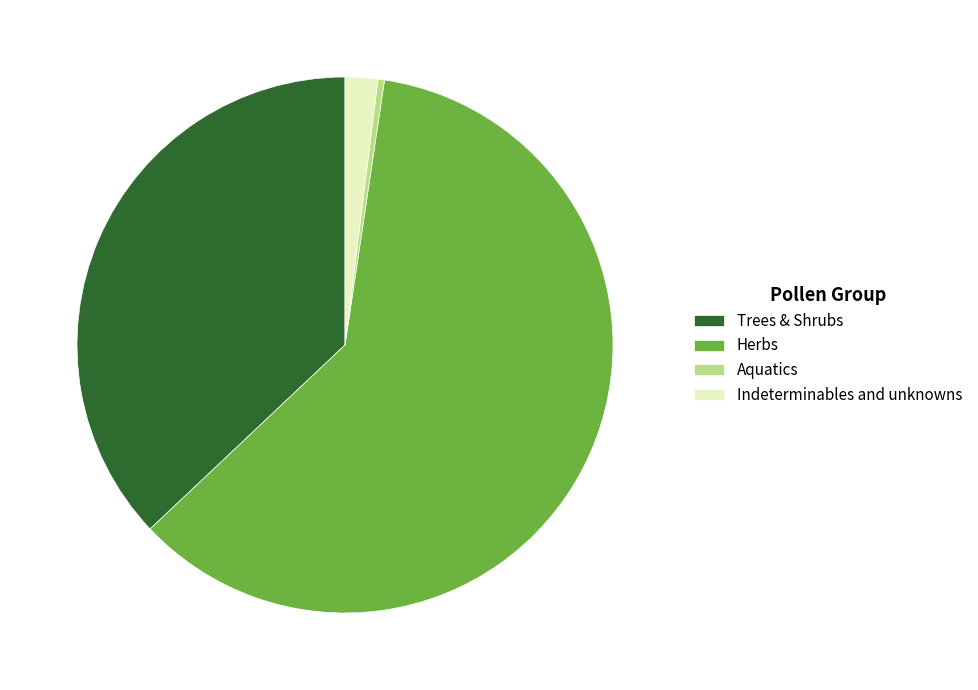

How many slices are in this pie chart?

4